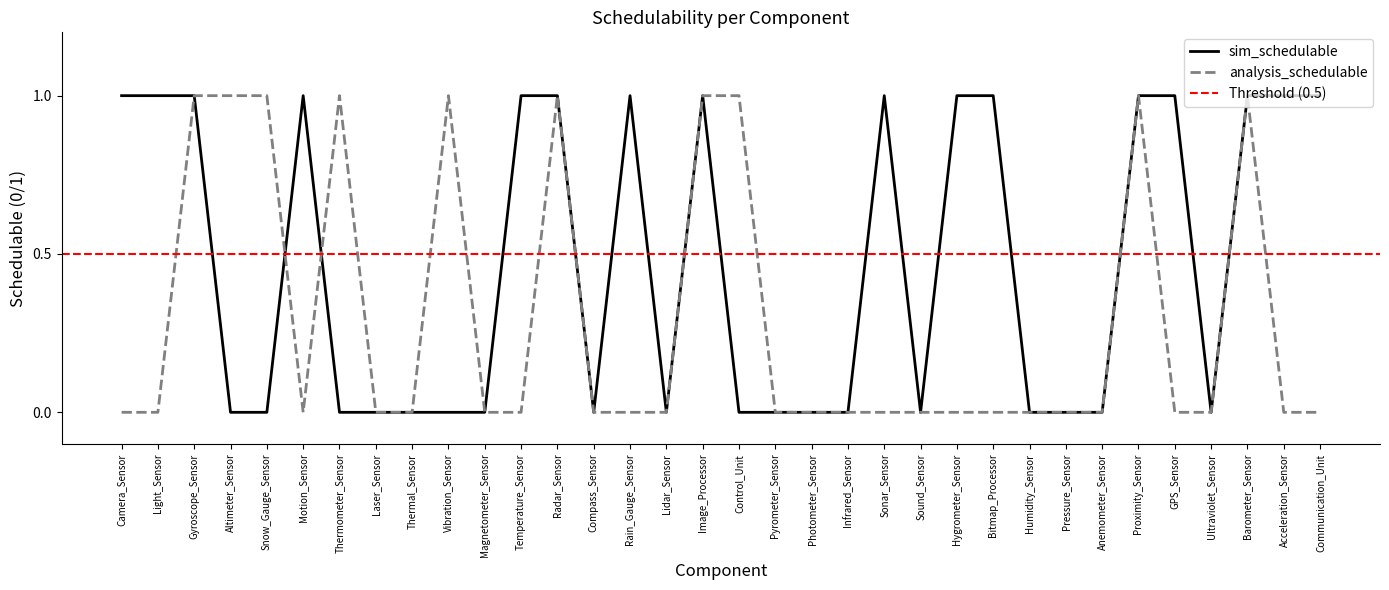

Where do analysis_schedulable and sim_schedulable first cross each other?

Snow_Gauge_Sensor and Motion_Sensor